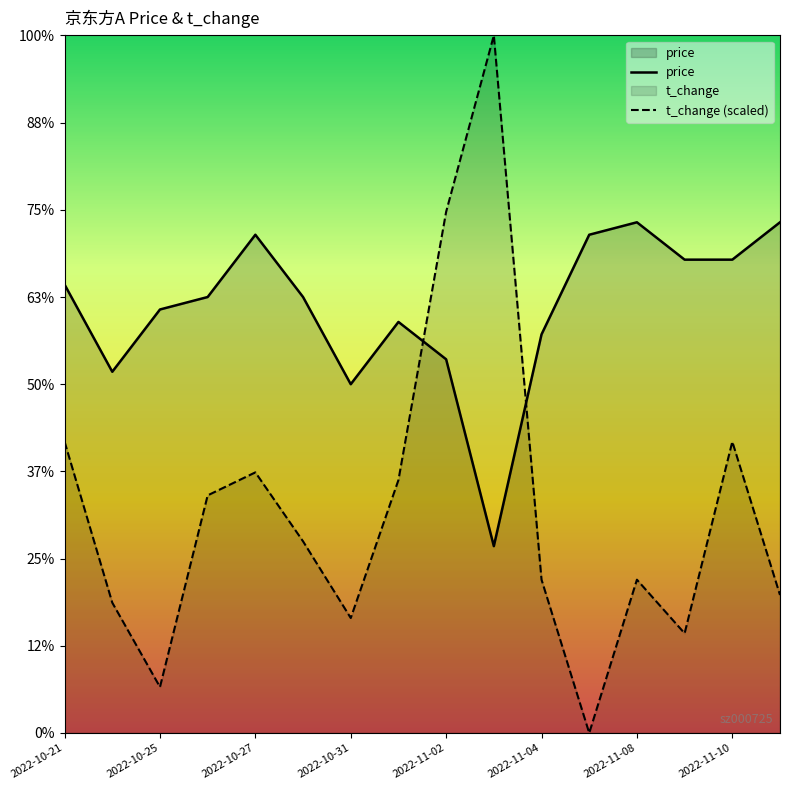

At which category does price reach its first local peak?

2022-10-27